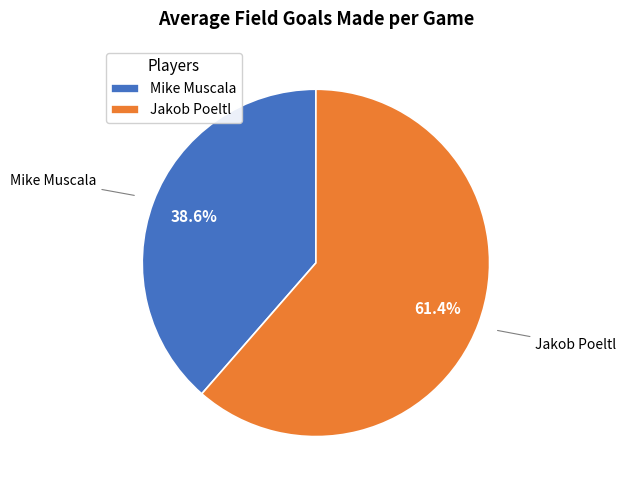

How many segments does this pie chart have?

2